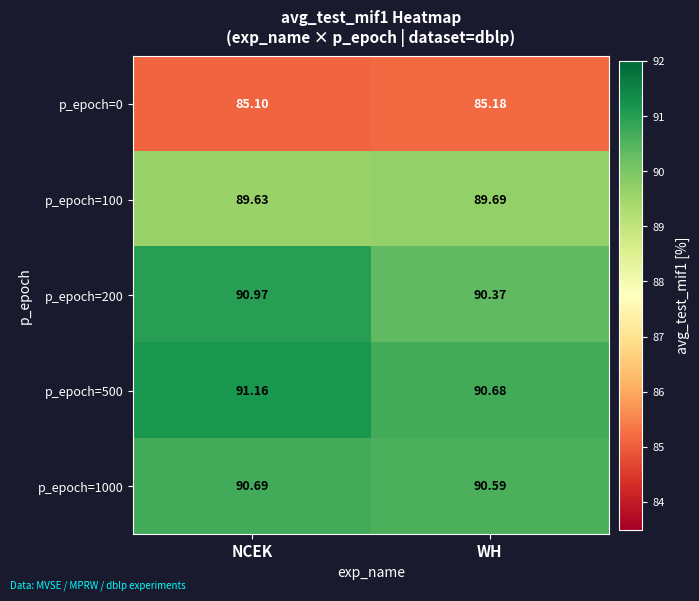

At which category is the sum across all series the highest?

NCEK